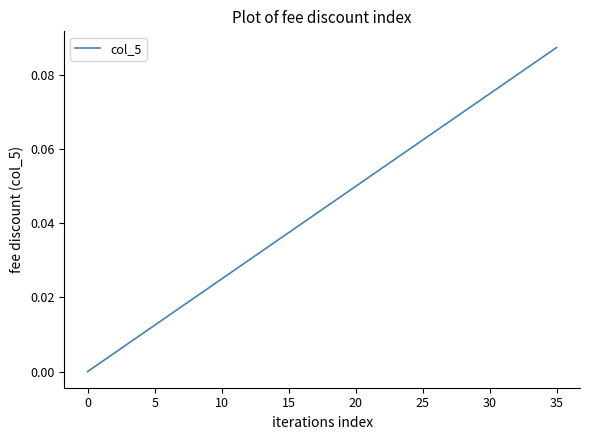

Reading right to left, list all the values displayed in this chart.

0.1	0.1	0.1	0.1	0.1	0.1	0.1	0.1	0.1	0.1	0.1	0.1	0.1	0.1	0.1	0.1	0.0	0.0	0.0	0.0	0.0	0.0	0.0	0.0	0.0	0.0	0.0	0.0	0.0	0.0	0.0	0.0	0.0	0.0	0.0	0.0